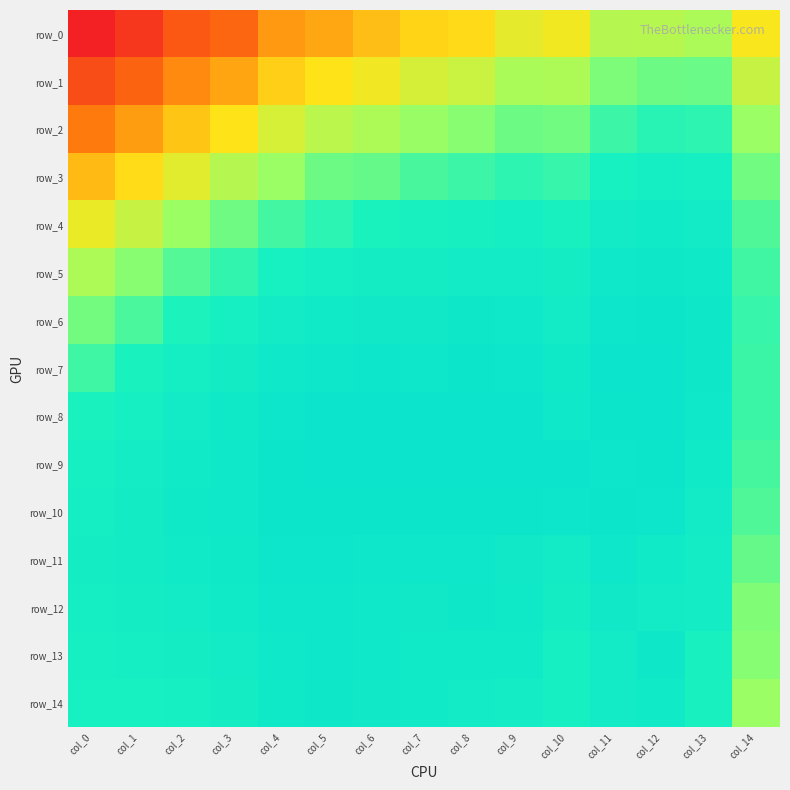

Which category has the lowest value in the row_4 series?

col_0